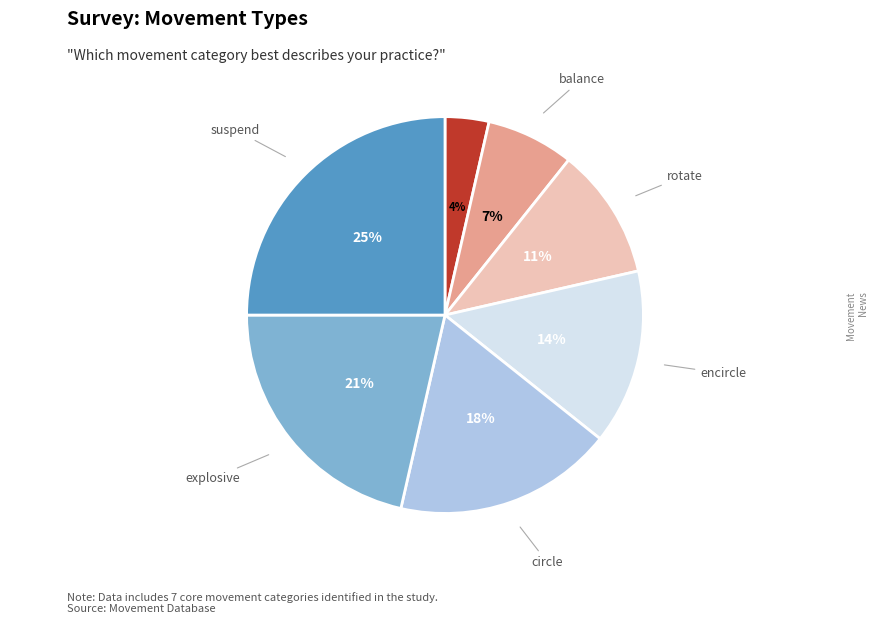

To the nearest percent, what is the difference between the largest and smallest slice percentages?

21%